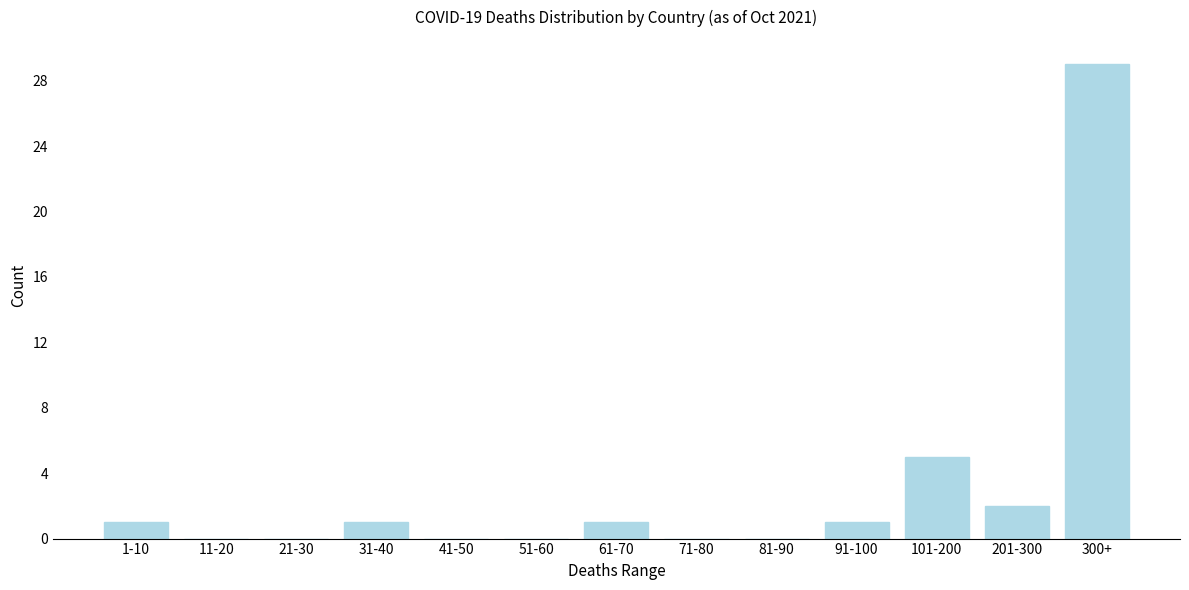

Reading left to right, what are all the values shown in this chart?

1-10=1	11-20=0	21-30=0	31-40=1	41-50=0	51-60=0	61-70=1	71-80=0	81-90=0	91-100=1	101-200=5	201-300=2	300+=29